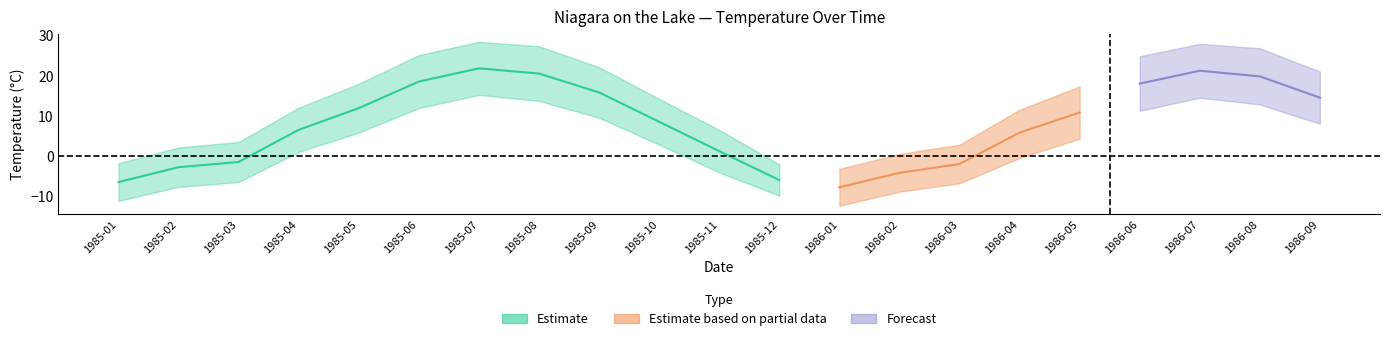

In Mean Temp, how many points are higher than both neighbors (excluding endpoints)?

2